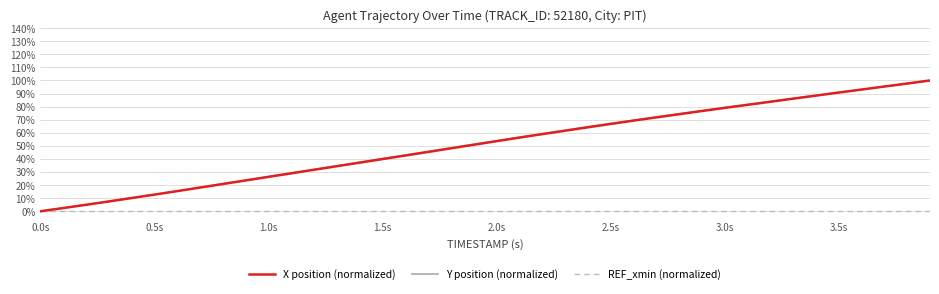

Count the number of data series in this chart.

3